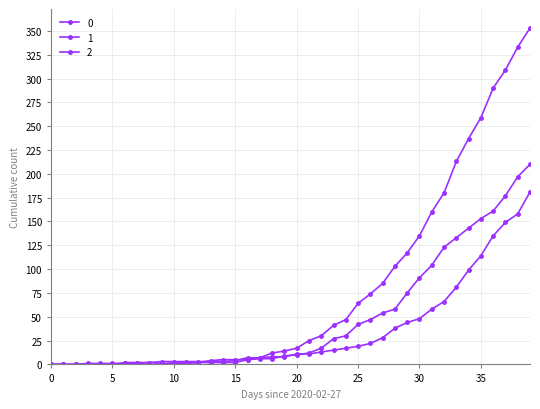

How many data points in 2 are less than 10?

20